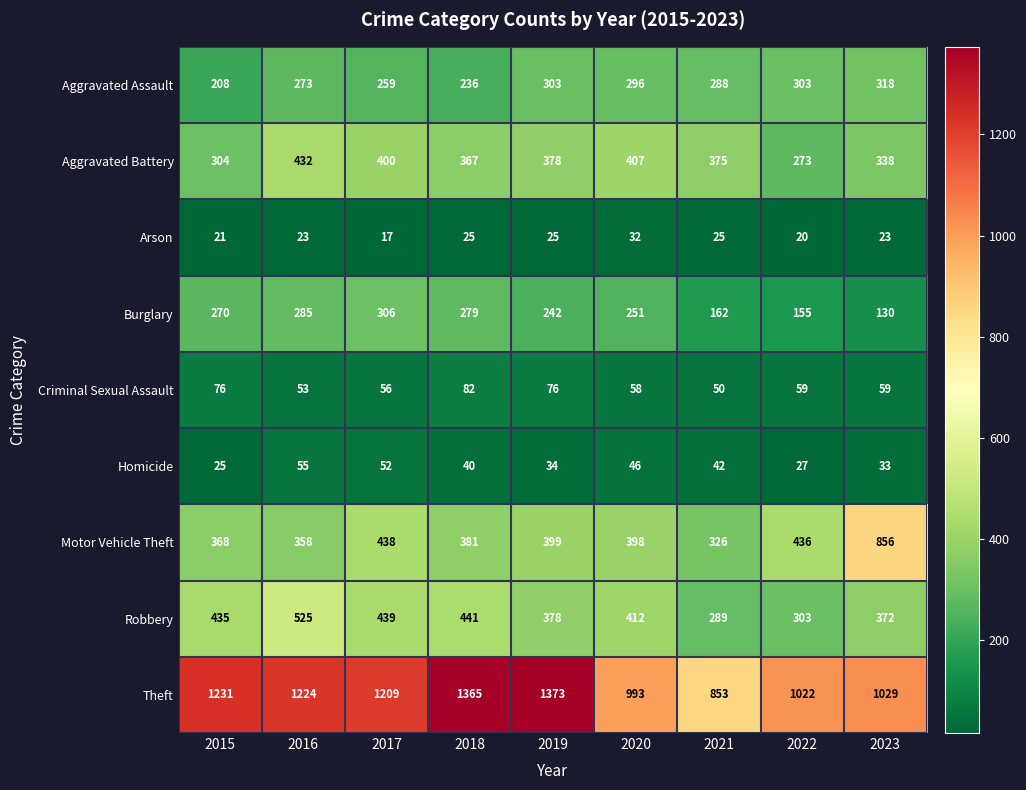

Count the number of categories in the chart.

9